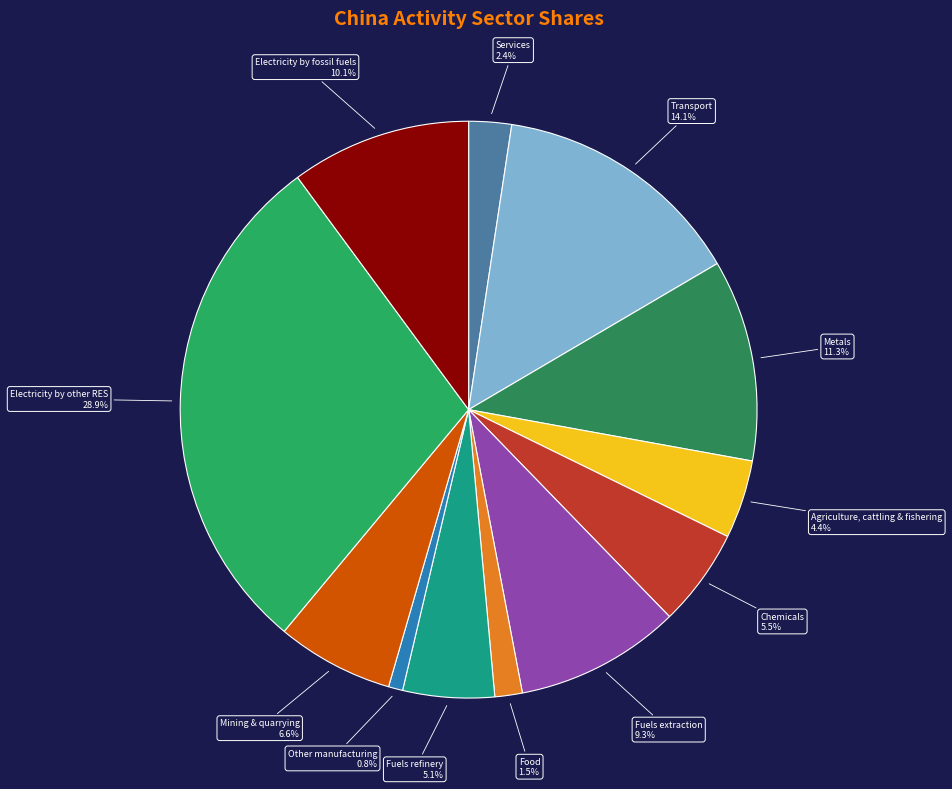

Rank the categories by value from highest to lowest.

Electricity by other RES, Transport, Metals, Electricity by fossil fuels, Fuels extraction, Mining & quarrying, Chemicals, Fuels refinery, Agriculture, cattling & fishering, Services, Food, Other manufacturing